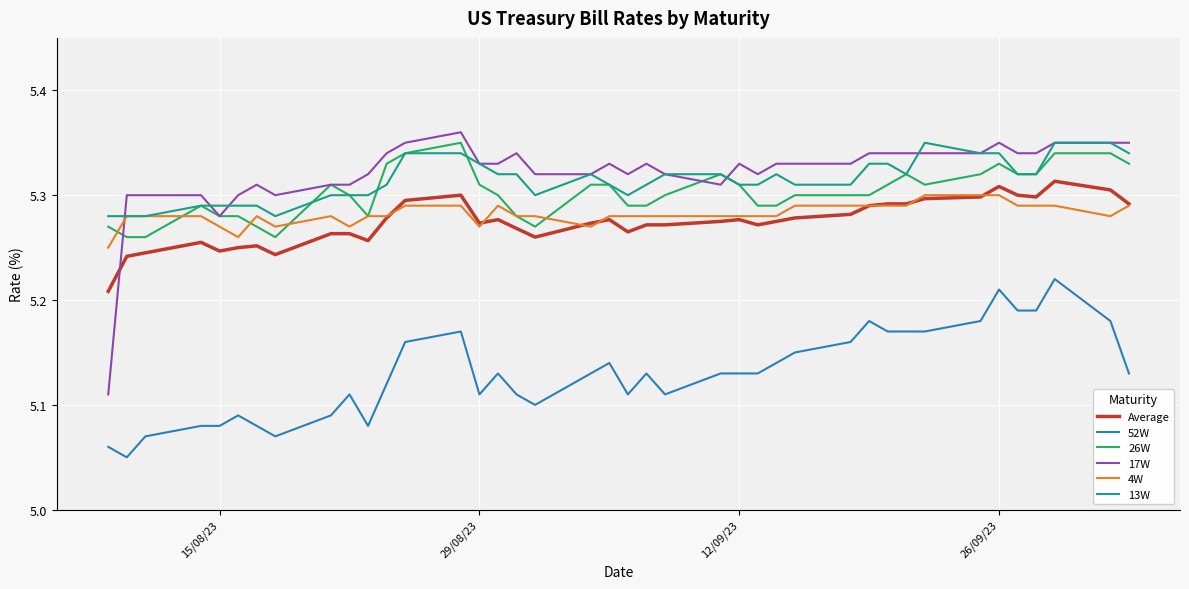

True or false: Average and 13W cross at least once.

False